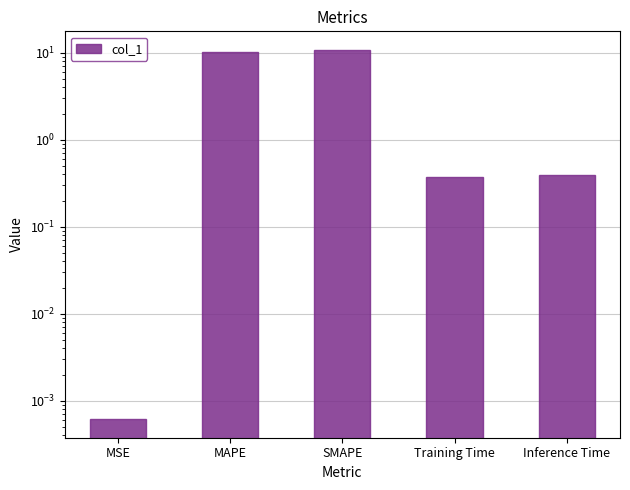

The chart shows a value of 10.8 at SMAPE. True or false?

True